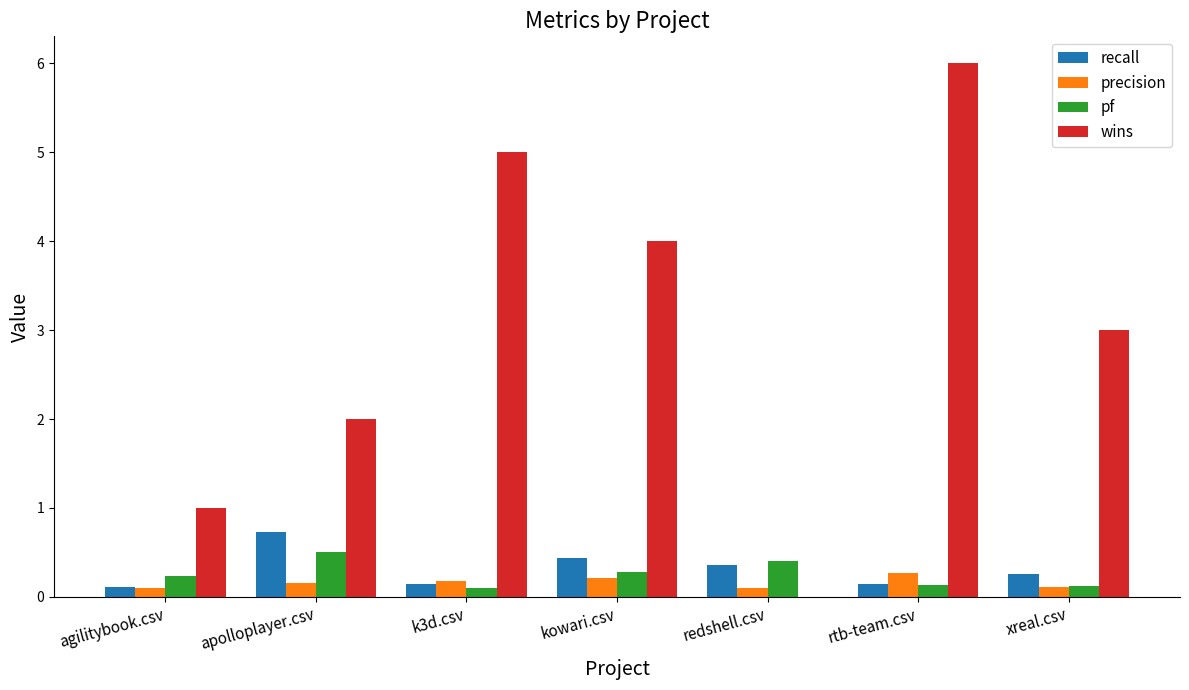

Is the value of recall at kowari.csv greater than the value of precision at apolloplayer.csv?

Yes